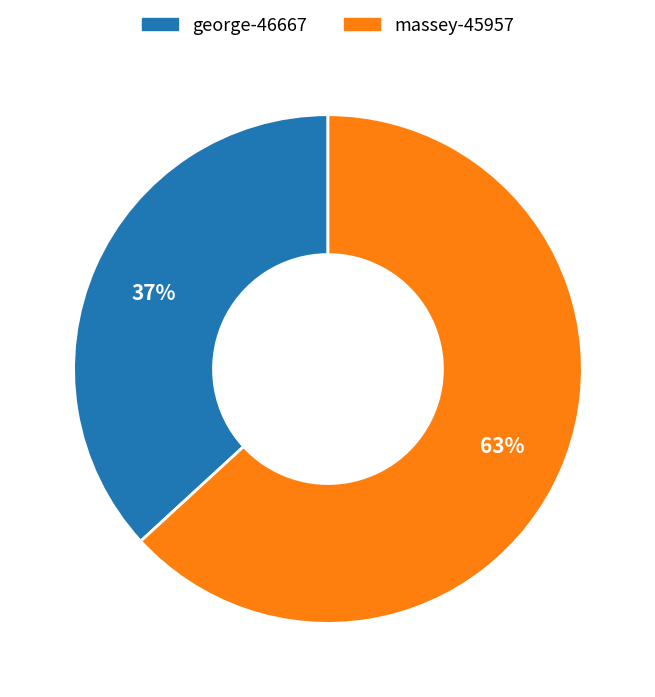

Between massey-45957 and george-46667, which is larger?

massey-45957